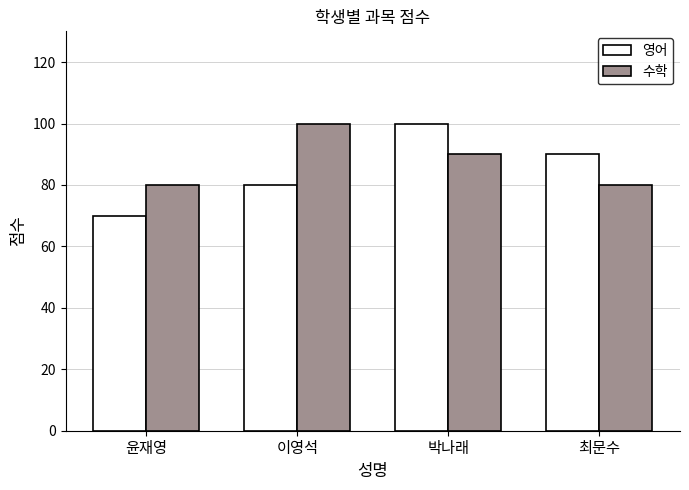

Which label corresponds to the smallest value in the chart?

윤재영